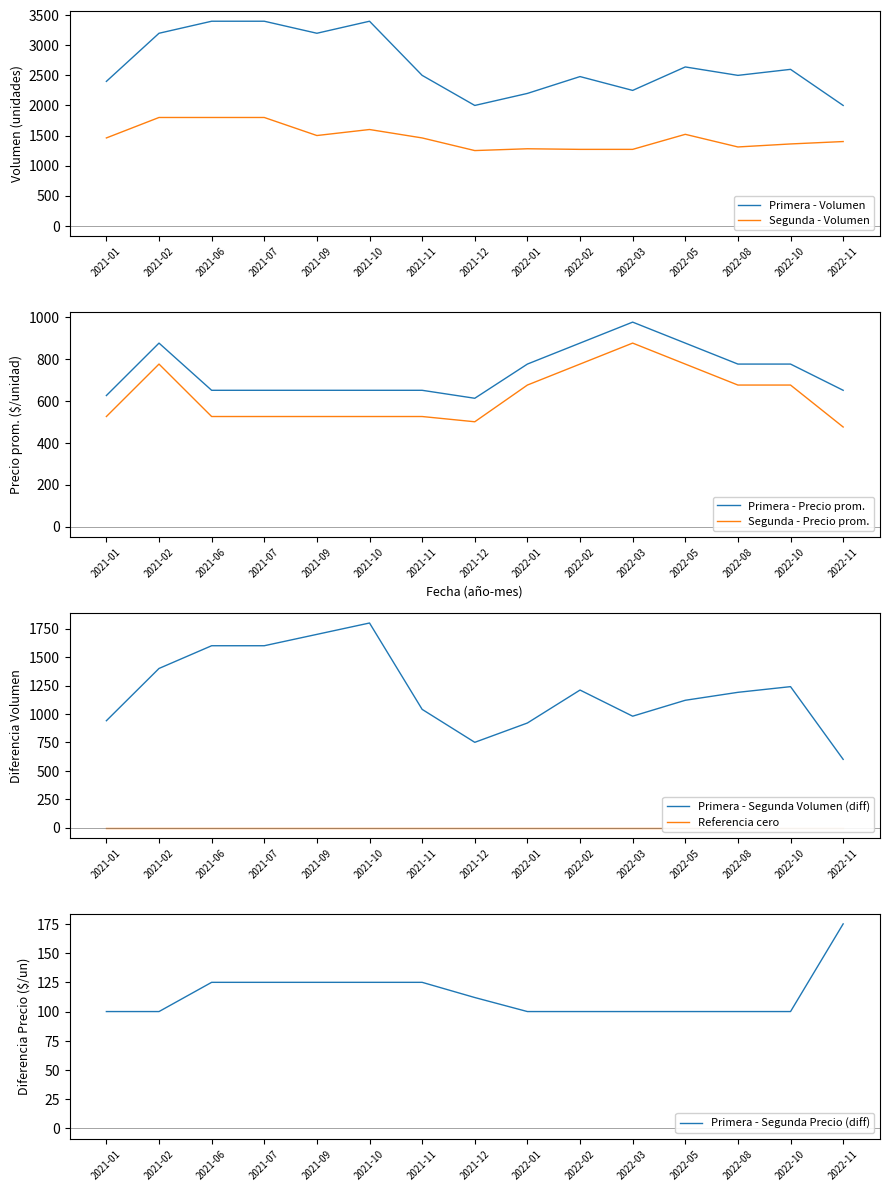

The value of Segunda - Precio promedio at 2021-10 is 740. True or false?

False